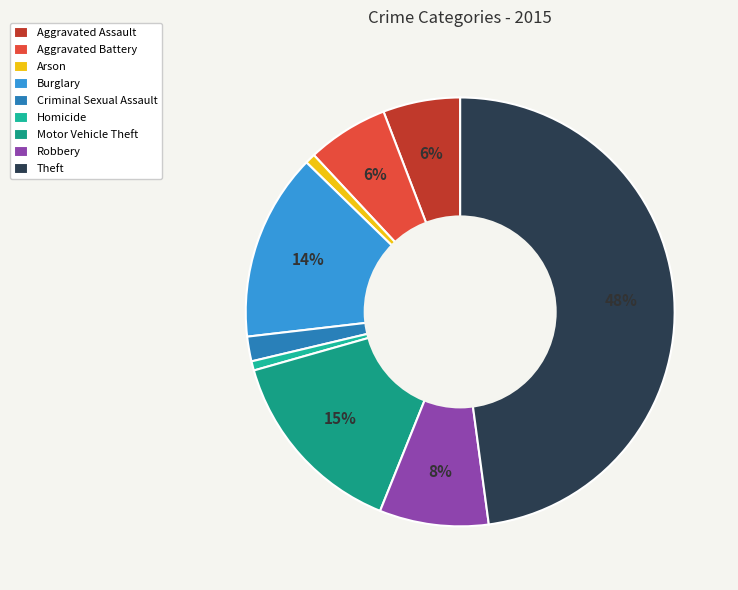

True or false: Homicide accounts for 11% of the total.

False